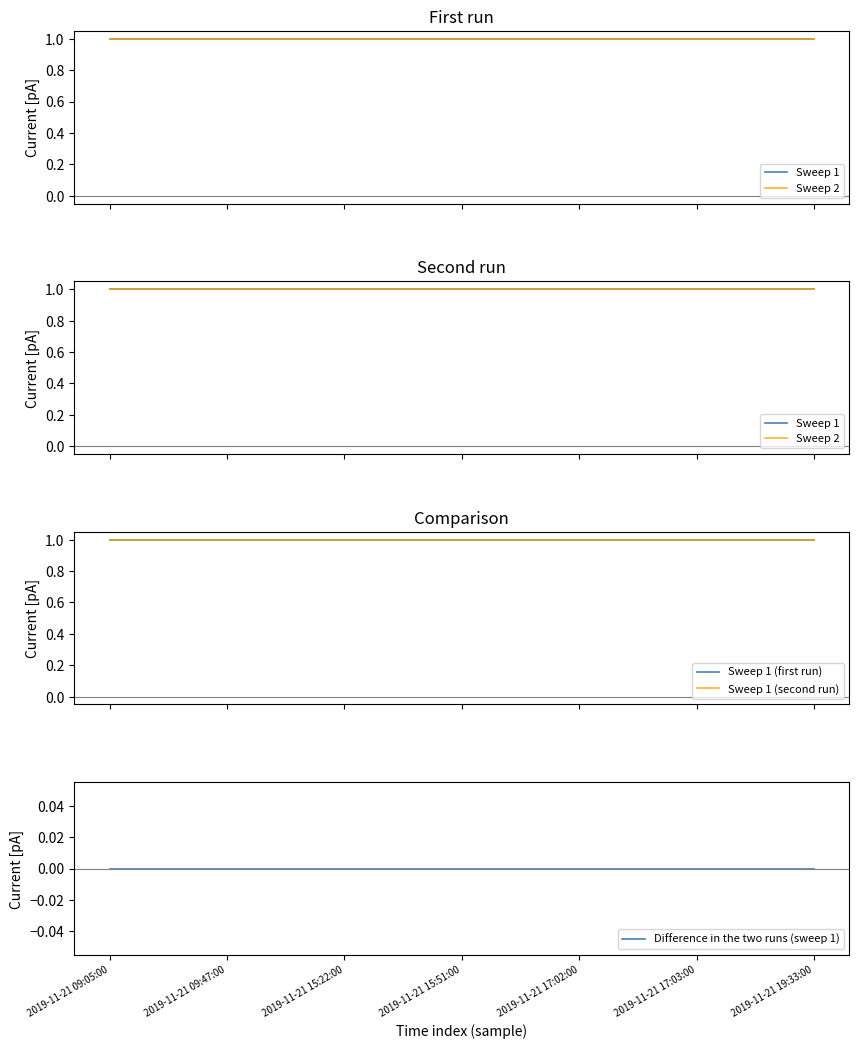

The Sweep 1 (second run) series shows 1 at 2019-11-21 09:05:00. True or false?

True